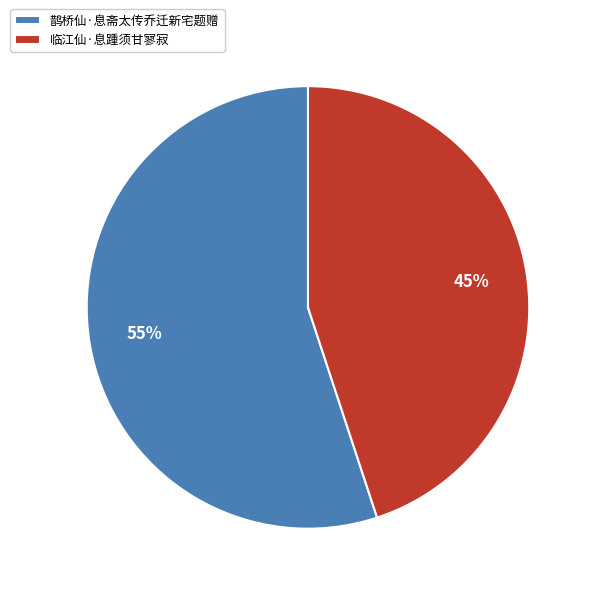

Combined, do 临江仙·息踵须甘寥寂 and 鹊桥仙·息斋太传乔迁新宅题赠 account for over 50%?

Yes